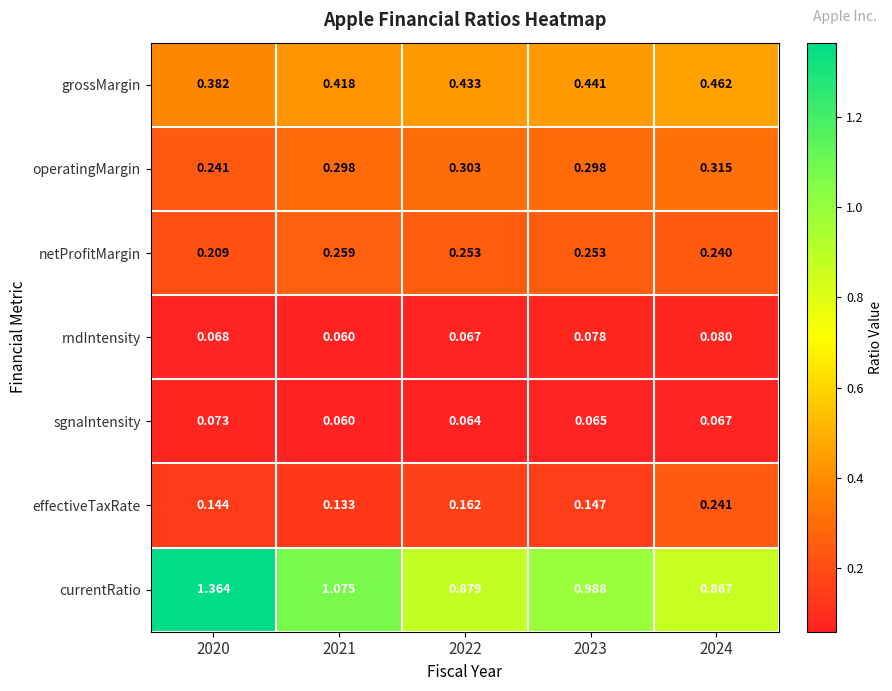

Is the value of rndIntensity at 2021 greater than the value of currentRatio at 2021?

No